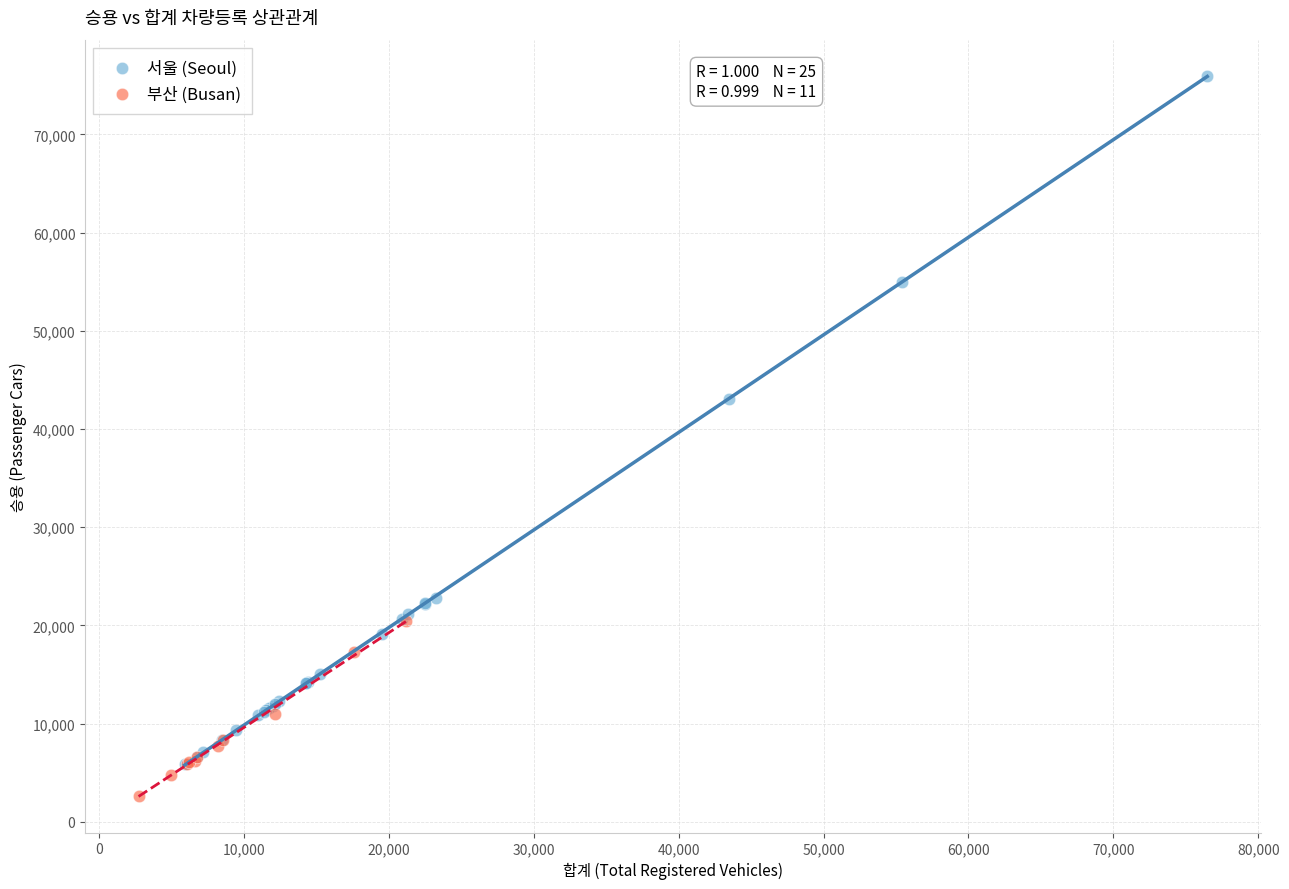

Which series contains the highest Y value?

서울 (Seoul)